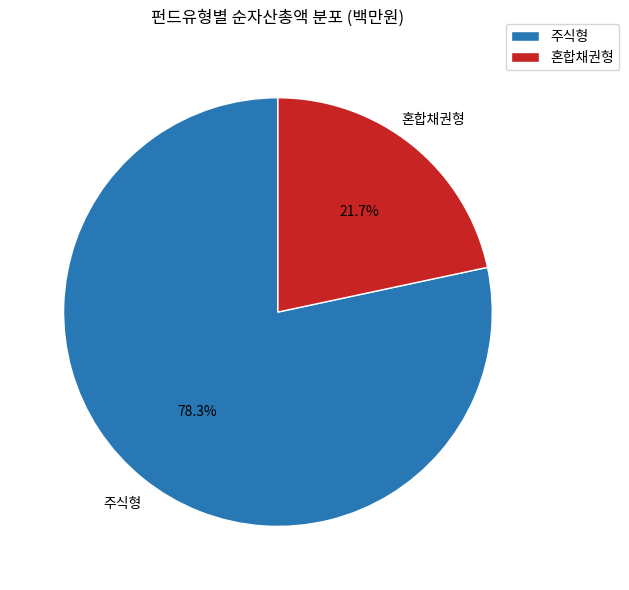

What is the smallest slice in the pie chart?

혼합채권형